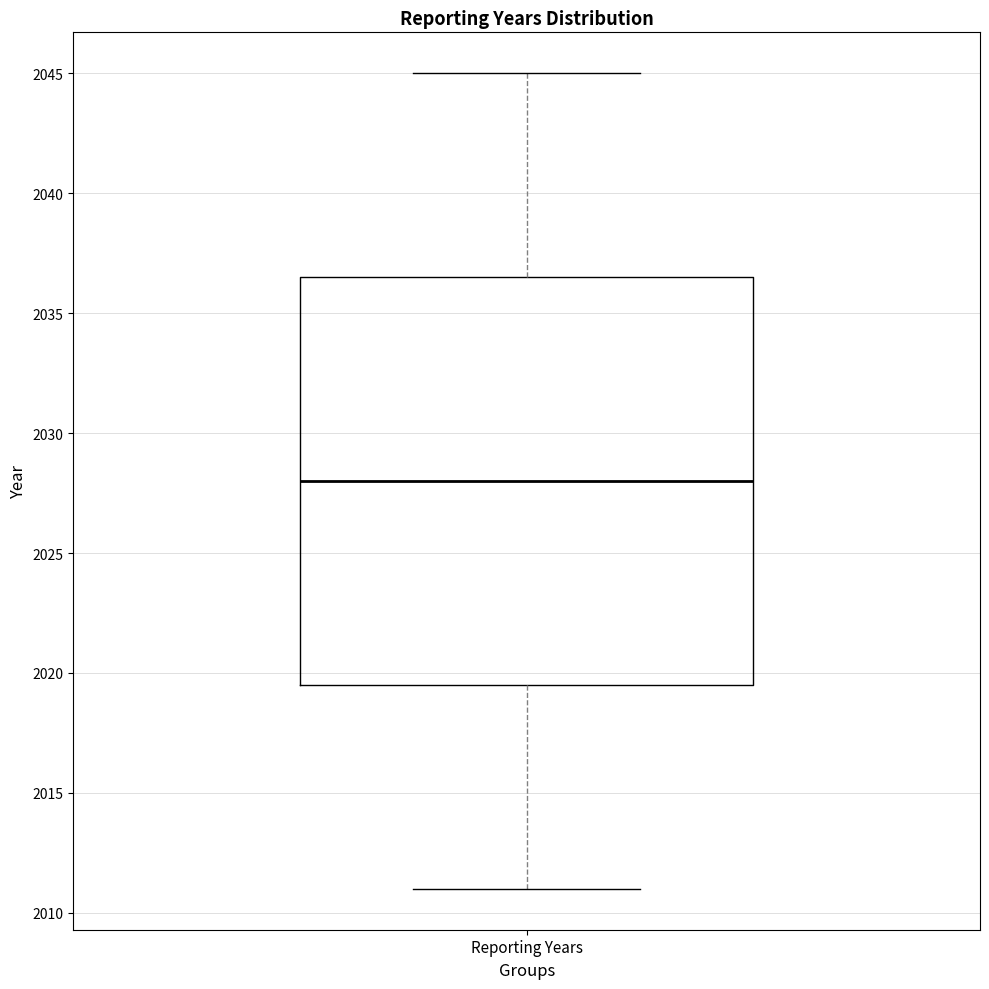

Read this box plot against the y-axis: the position of the median line, the range covered by the box, and the ends of both whiskers. The values are not printed on the chart, so give them approximately, as read against the axis.

median 2028.0, box 2019.5 to 2036.5, whiskers 2011.0 to 2045.0